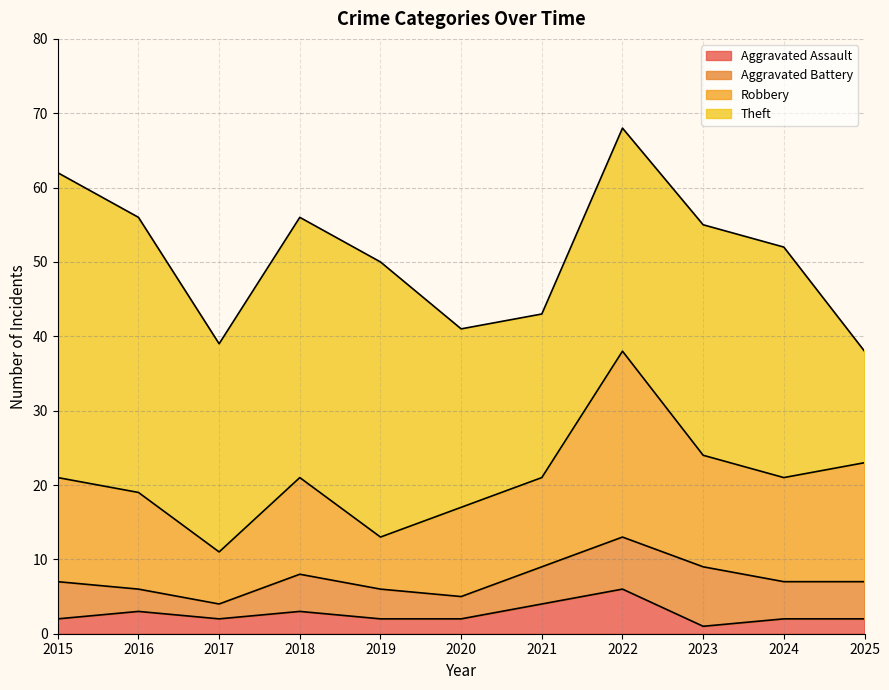

At which category is the sum across all series the highest?

2022